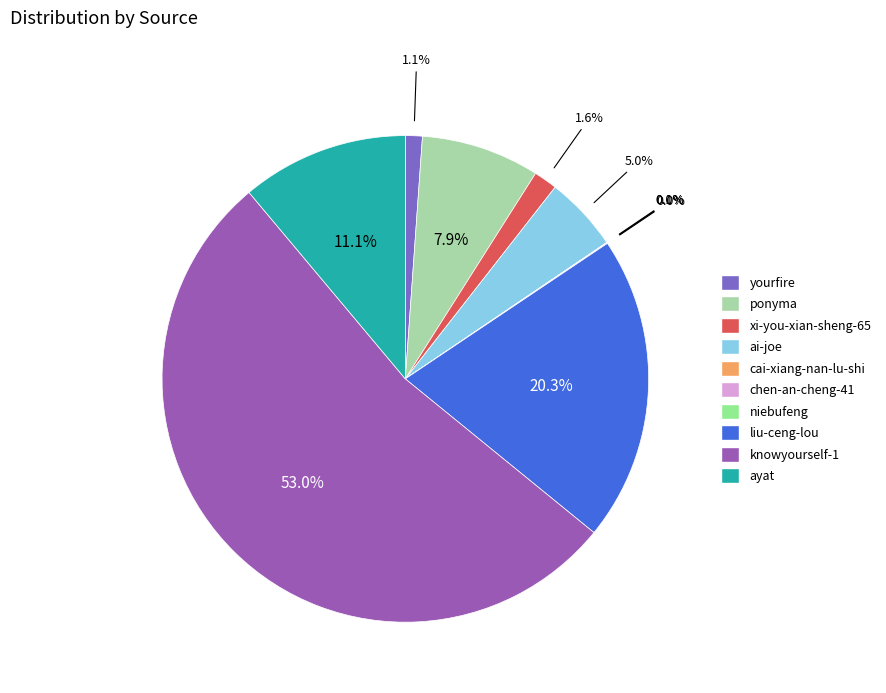

Between ayat and niebufeng, which is larger?

ayat